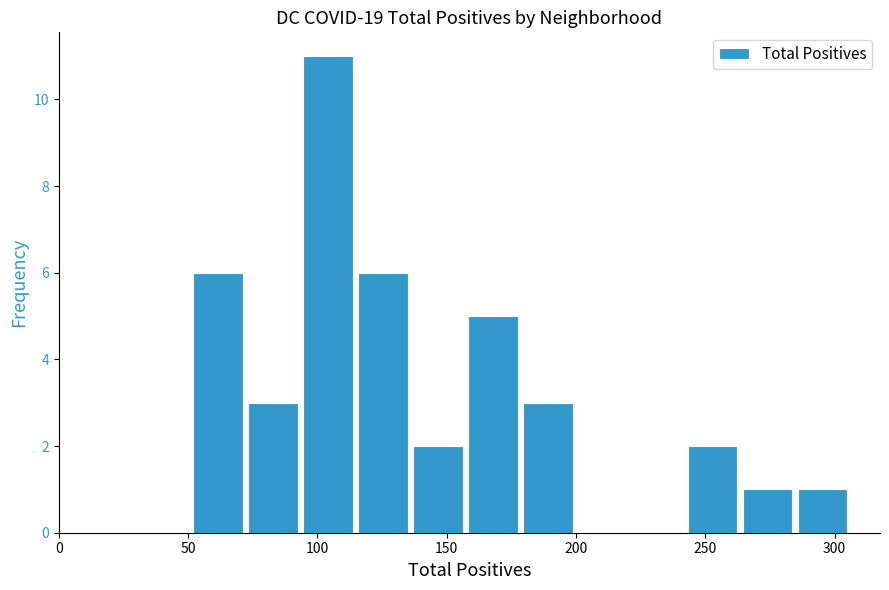

How tall is the bar that spans 240 to 265 on the x-axis? Neither the bar edges nor the heights are printed on the chart, so give them approximately, as read against the axes.

2